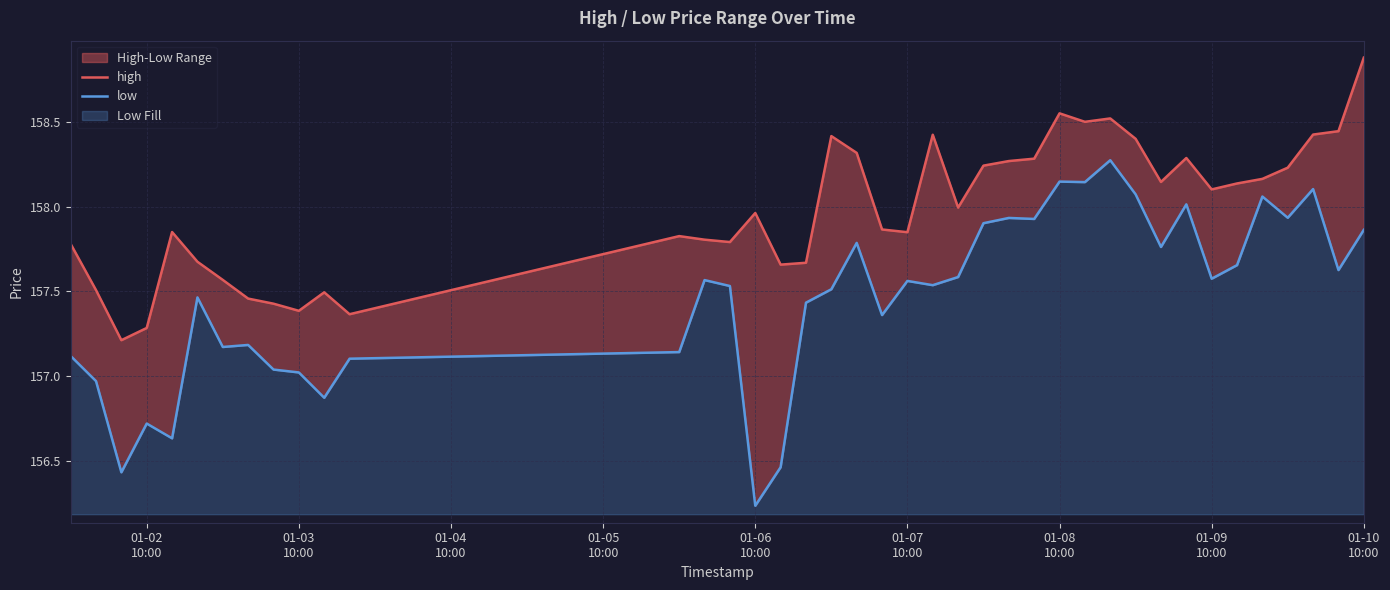

Which series has the largest total across all categories?

high